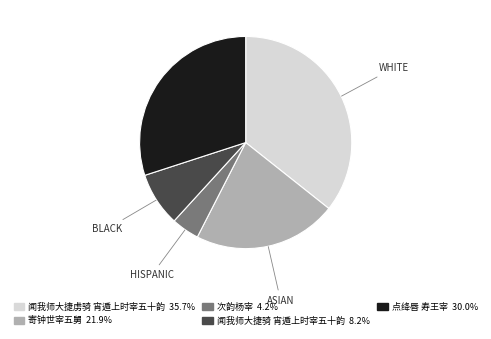

Is there any slice that represents more than half of the pie?

No